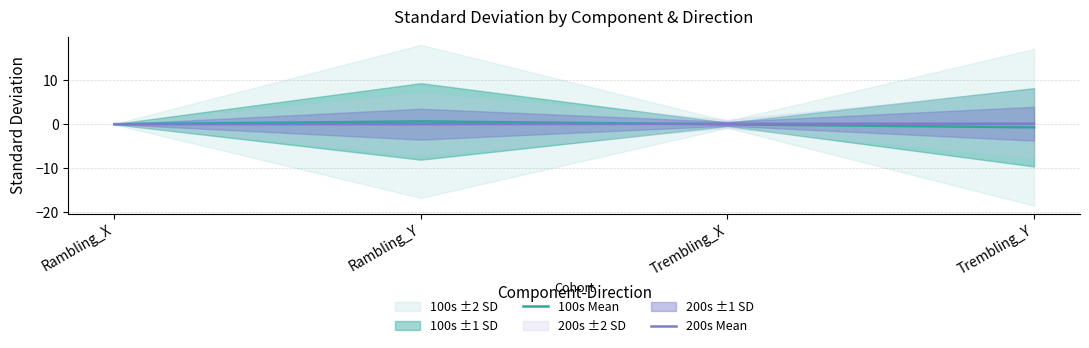

How many data points in 100s Mean are above 0?

2